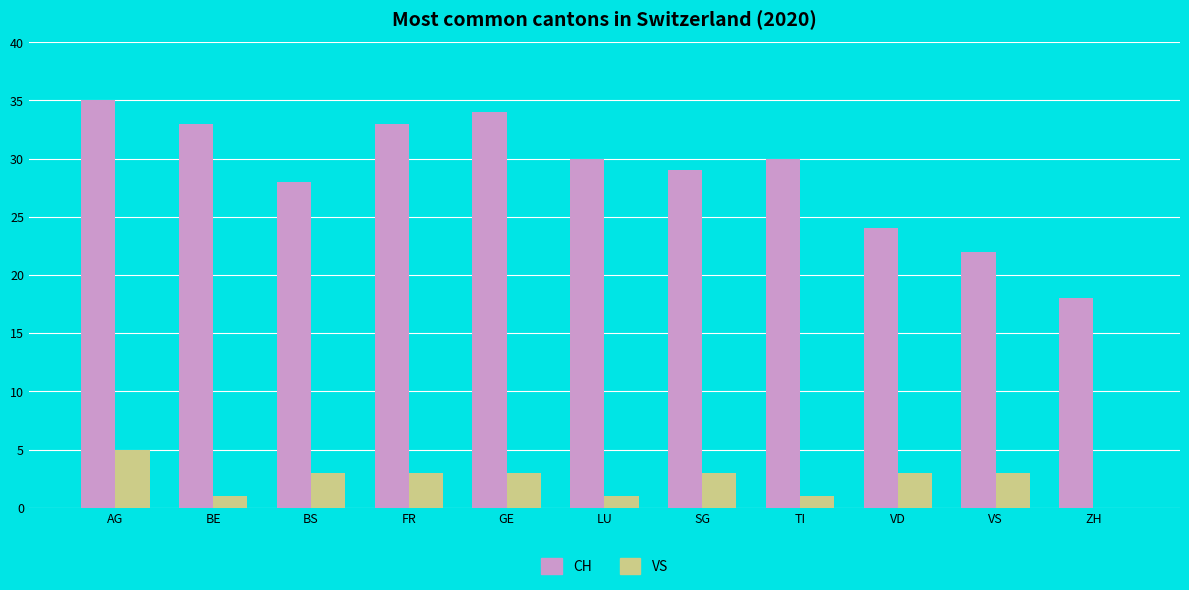

Reading right to left, extract all data points from this chart.

CH: 18	22	24	30	29	30	34	33	28	33	35
VS: 0	3	3	1	3	1	3	3	3	1	5